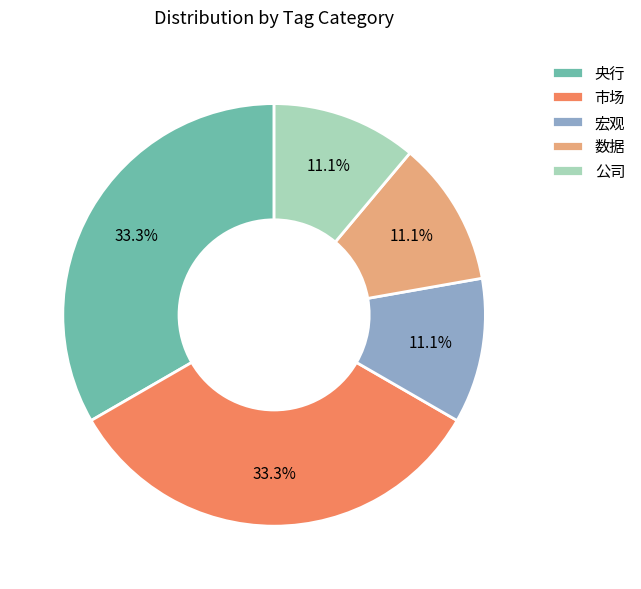

What percentage do 市场 and 宏观 together represent?

44.4%